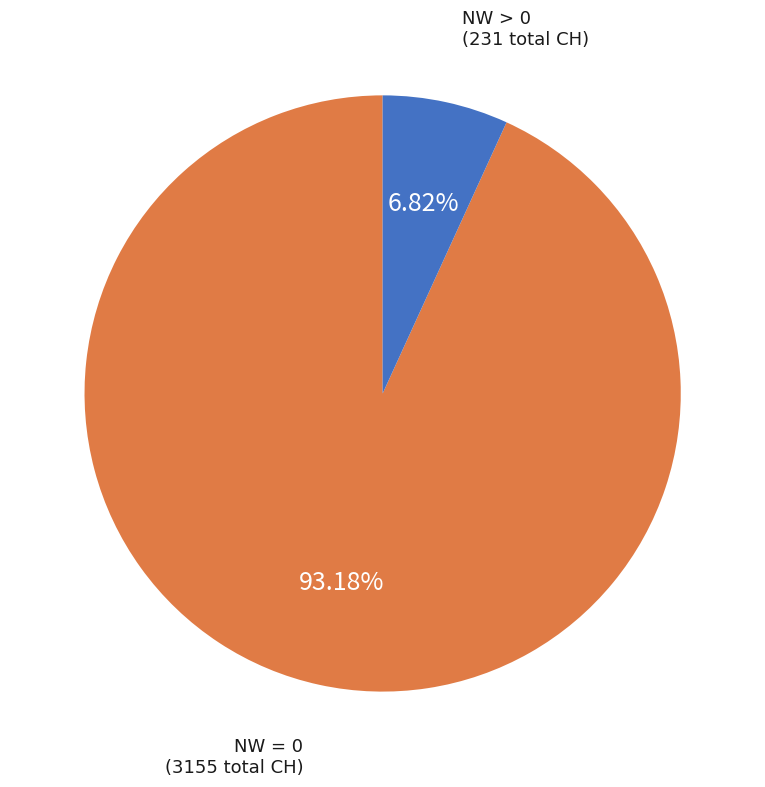

Is there any slice that represents more than half of the pie?

Yes